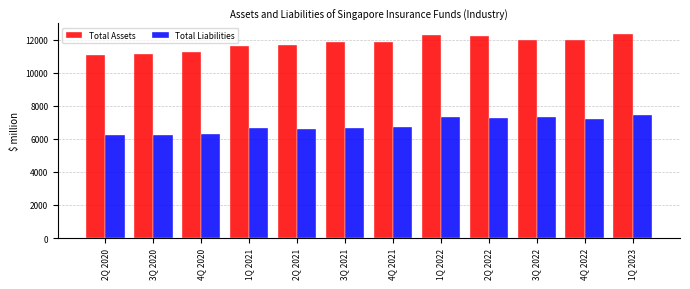

What is the difference between the highest and lowest values at 1Q 2023?

4893.5